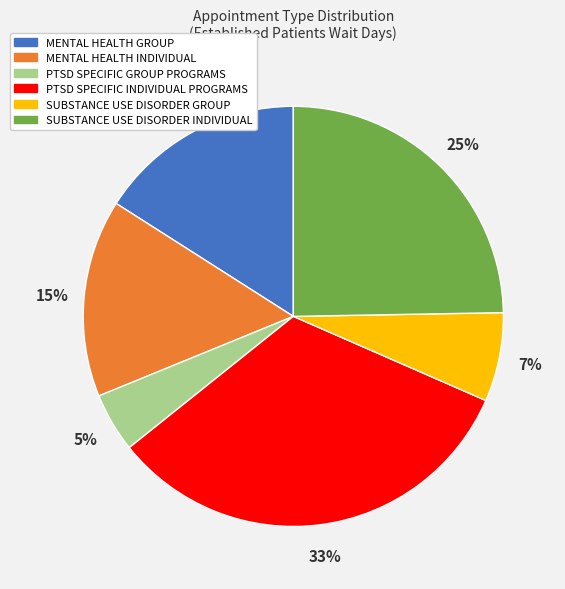

What is the ratio of the value at SUBSTANCE USE DISORDER GROUP to the value at SUBSTANCE USE DISORDER INDIVIDUAL?

0.3